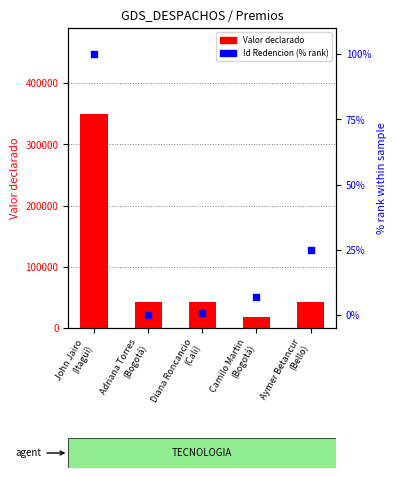

Which series contains the lowest Y value?

Id Redencion (% rank)